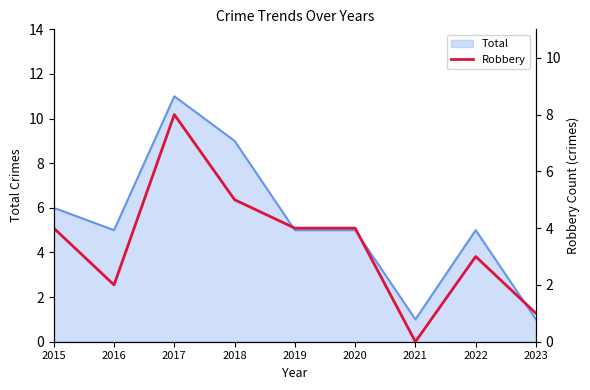

The Total series shows 15 at 2018. True or false?

False